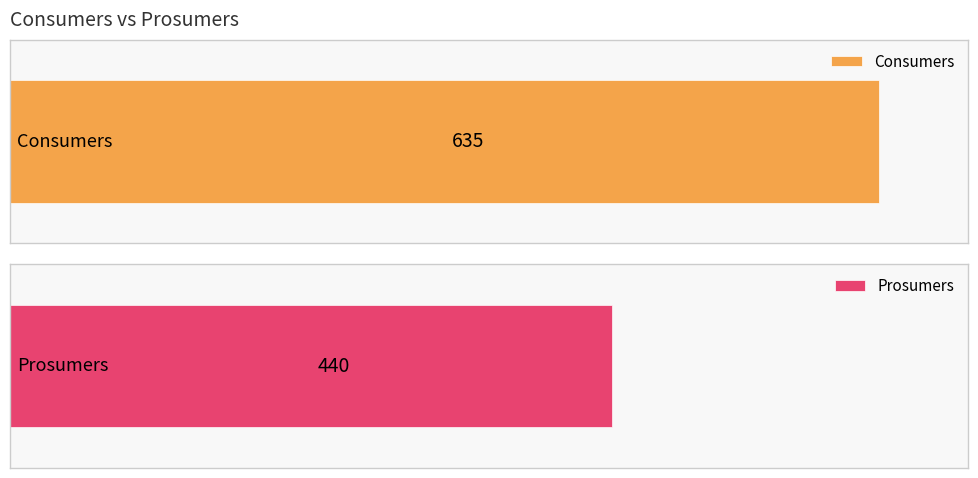

Are the bars grouped side by side (vs. stacked)?

Yes